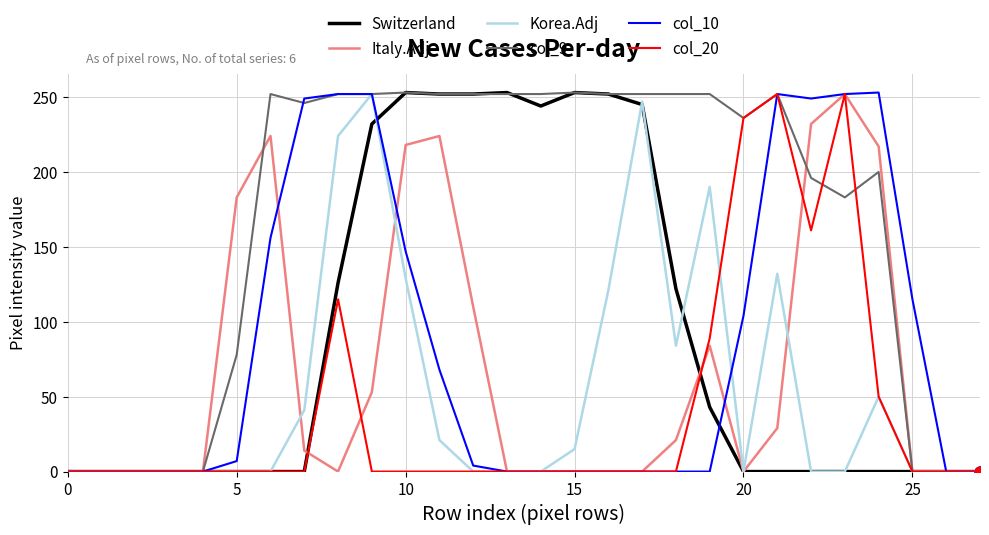

Which series has the largest total across all categories?

col_9